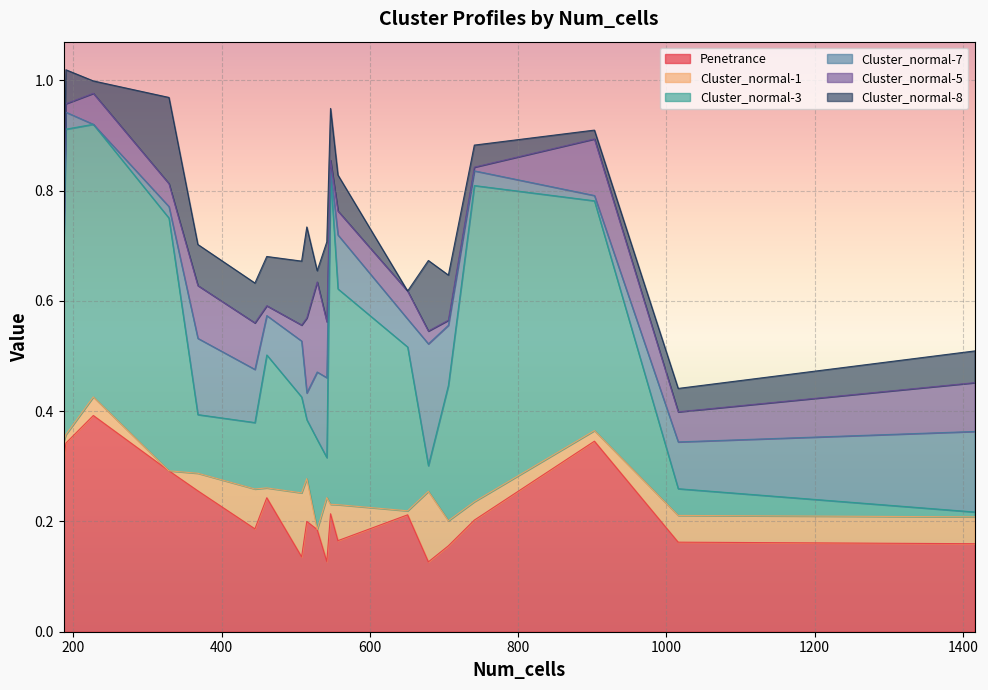

Count the number of categories in the chart.

20